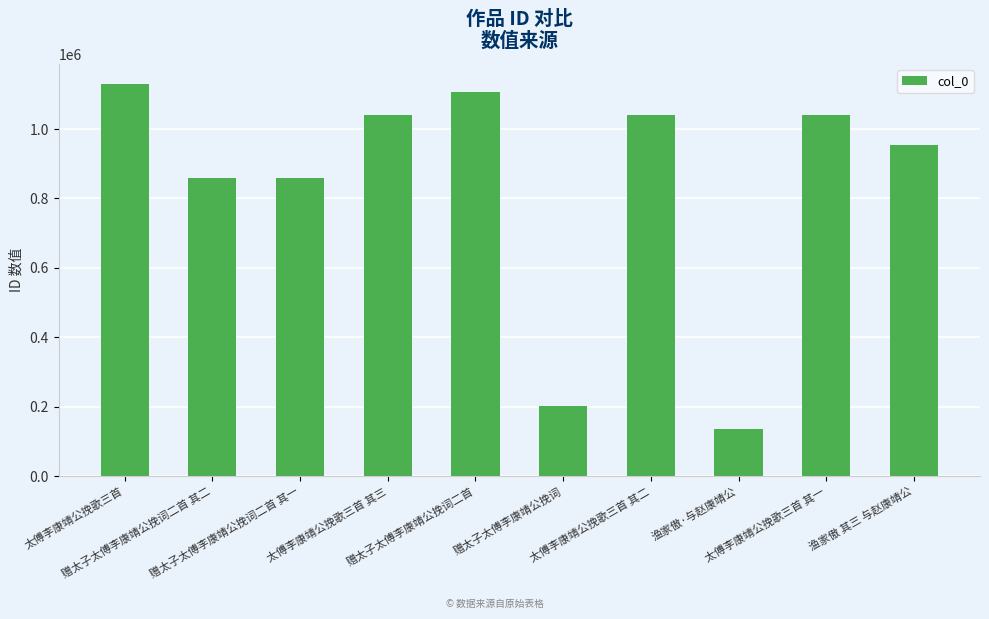

What is the smallest value displayed?

137315